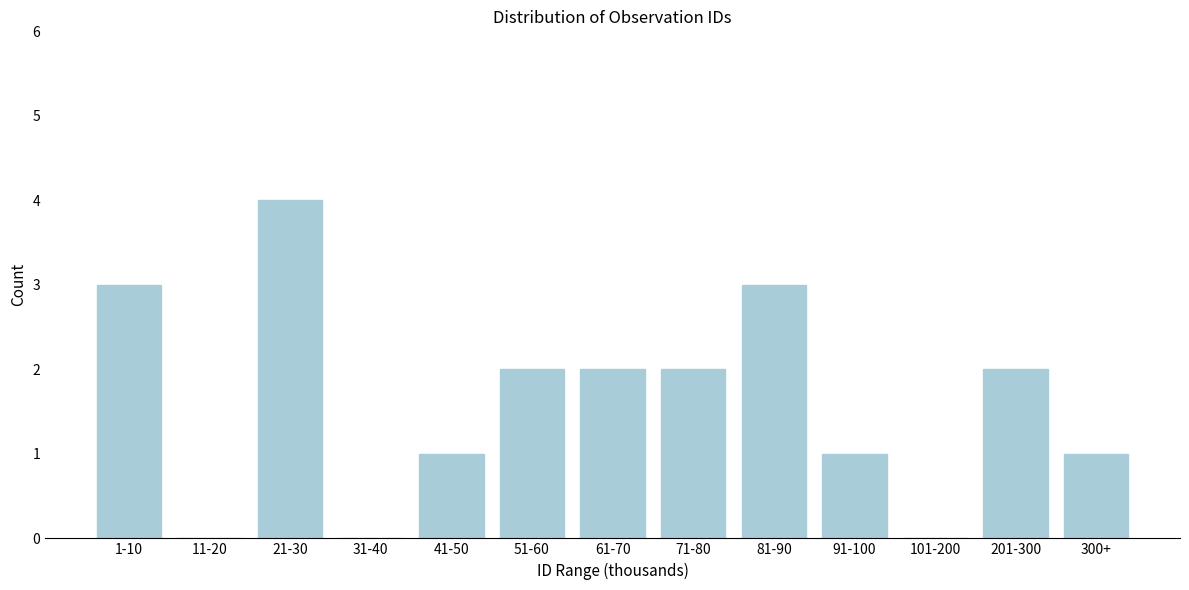

Reading left to right, list all the values displayed in this chart.

1-10=3	11-20=0	21-30=4	31-40=0	41-50=1	51-60=2	61-70=2	71-80=2	81-90=3	91-100=1	101-200=0	201-300=2	300+=1